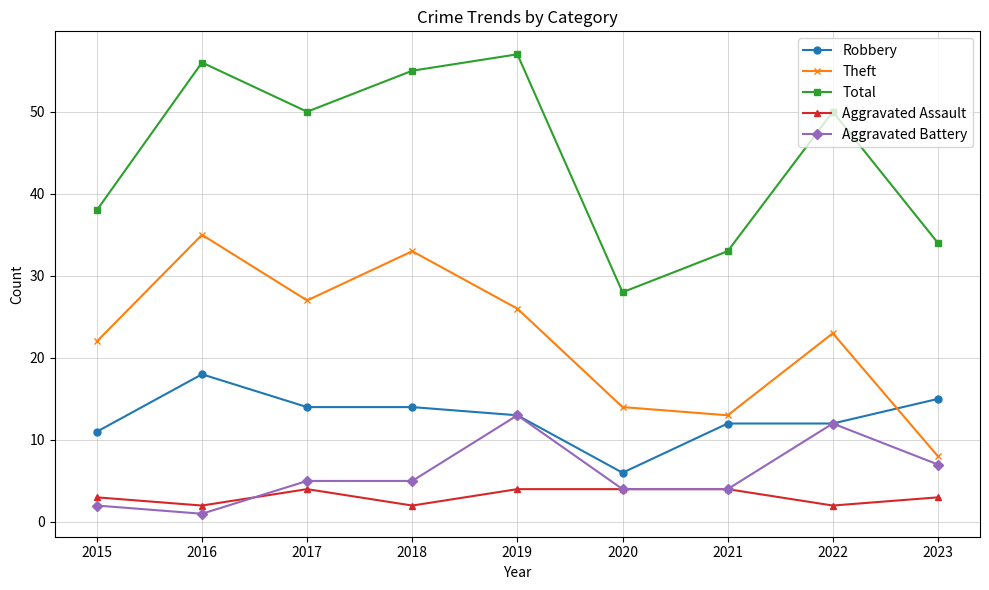

Reading left to right, transcribe all the data shown in this chart.

Robbery: 11	18	14	14	13	6	12	12	15
Theft: 22	35	27	33	26	14	13	23	8
Total: 38	56	50	55	57	28	33	50	34
Aggravated Assault: 3	2	4	2	4	4	4	2	3
Aggravated Battery: 2	1	5	5	13	4	4	12	7